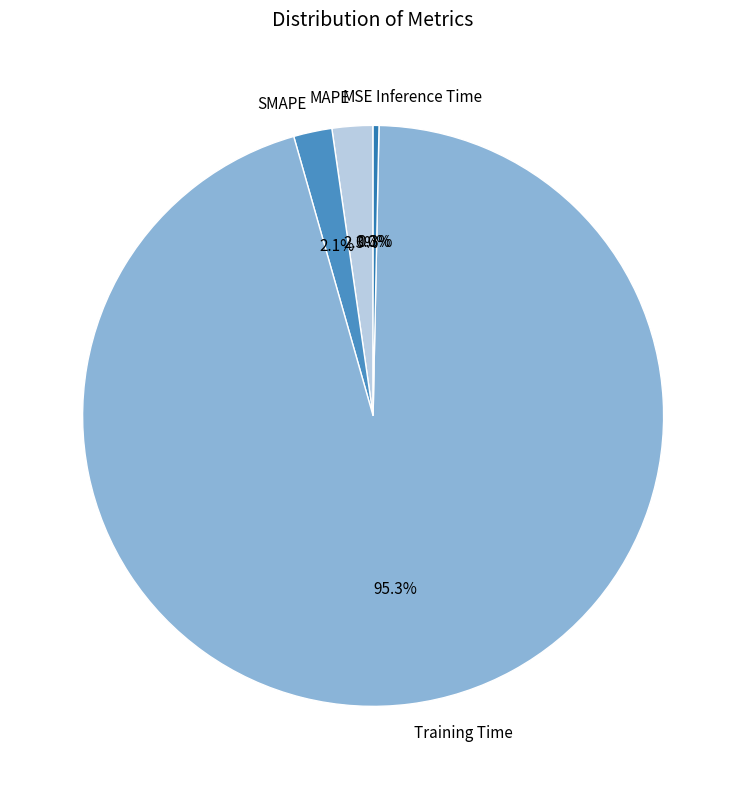

Which category has the biggest portion of the pie?

Training Time